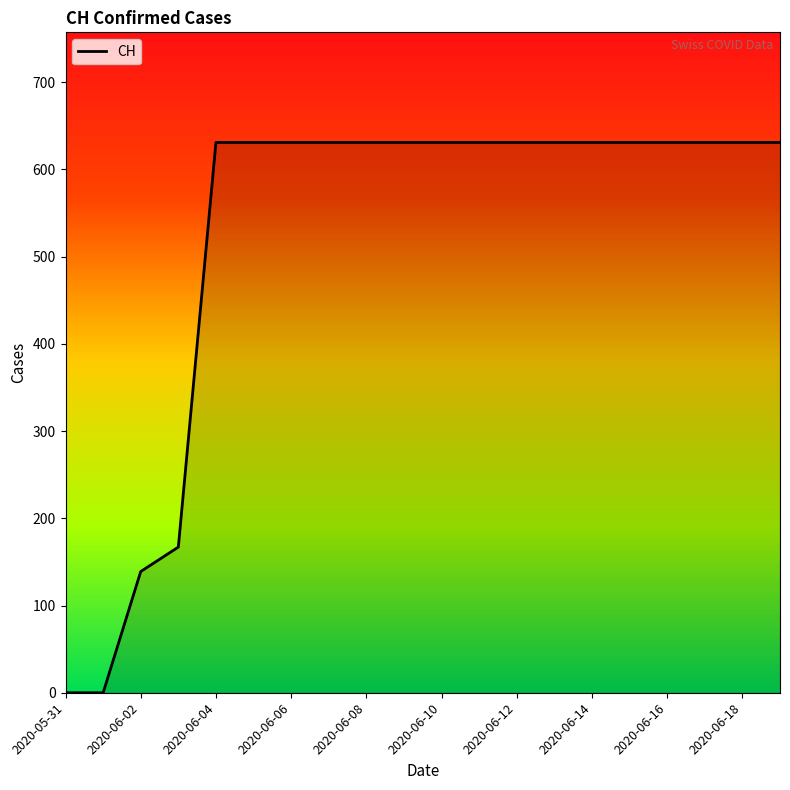

How many distinct data groups are displayed?

1